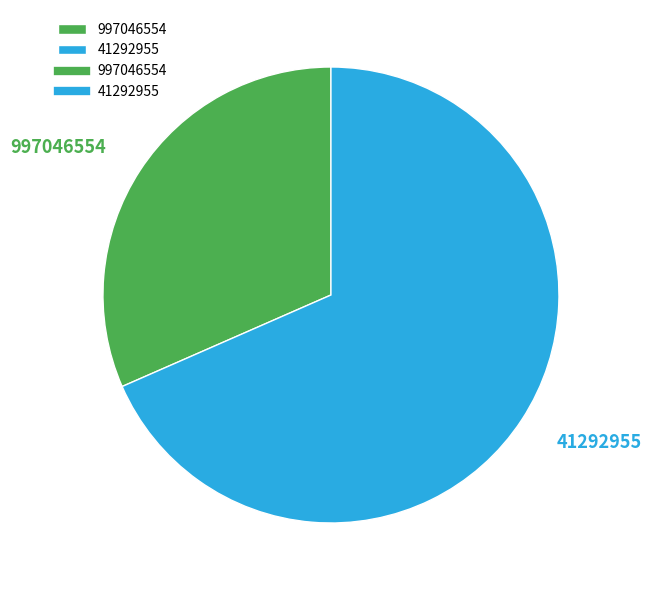

Which category has the biggest portion of the pie?

41292955